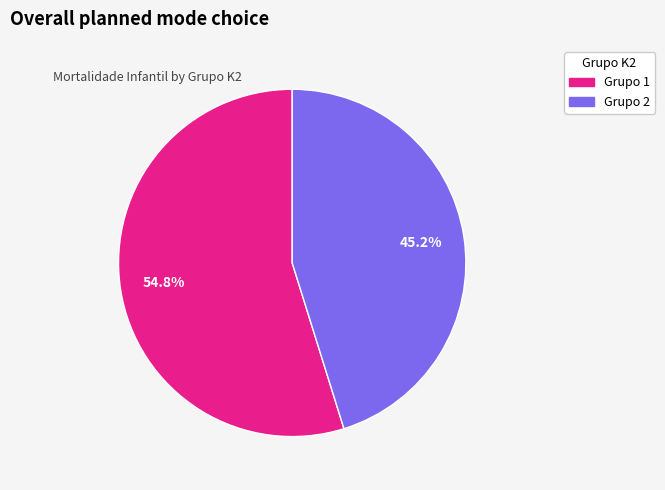

What percentage is NOT represented by Grupo 1?

45.2%